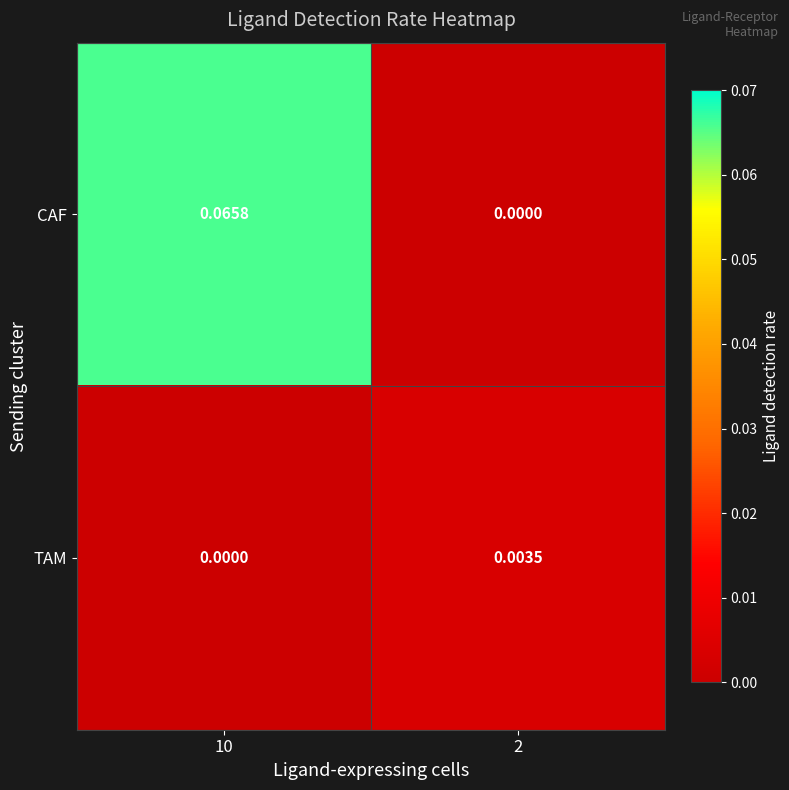

List the series in order of their overall mean, lowest first.

TAM, CAF